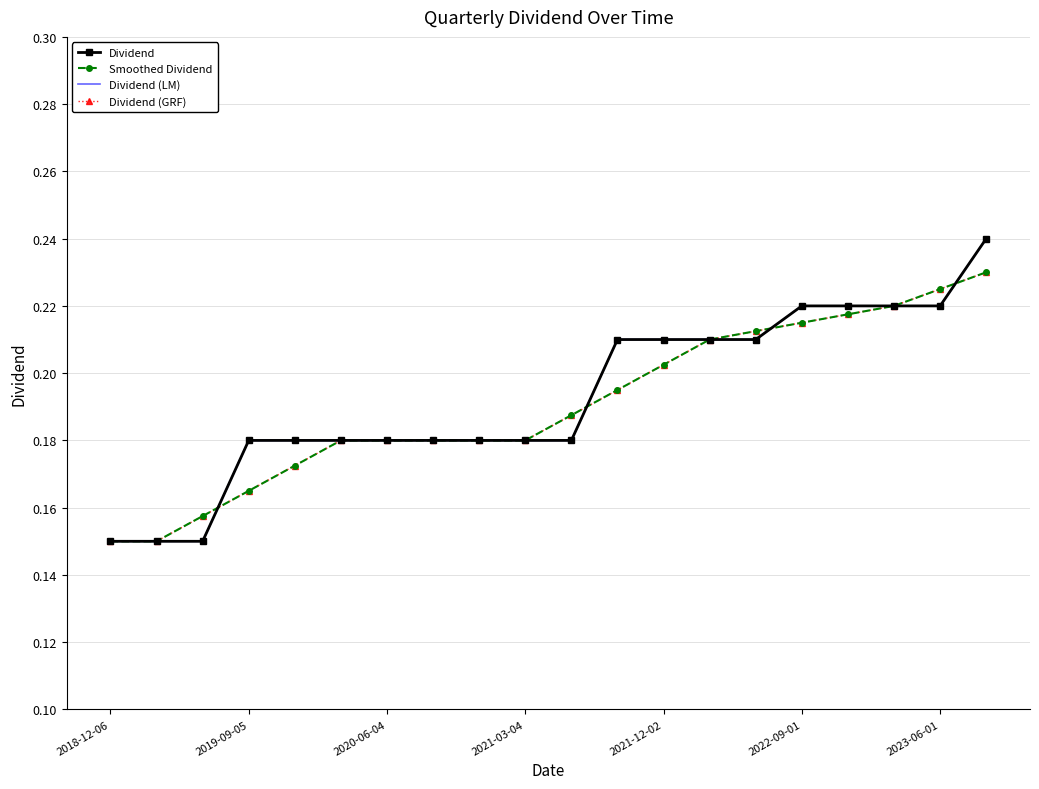

List the series in order of their peak value, highest first.

Dividend, Dividend (LM), Smoothed Dividend, Dividend (GRF)